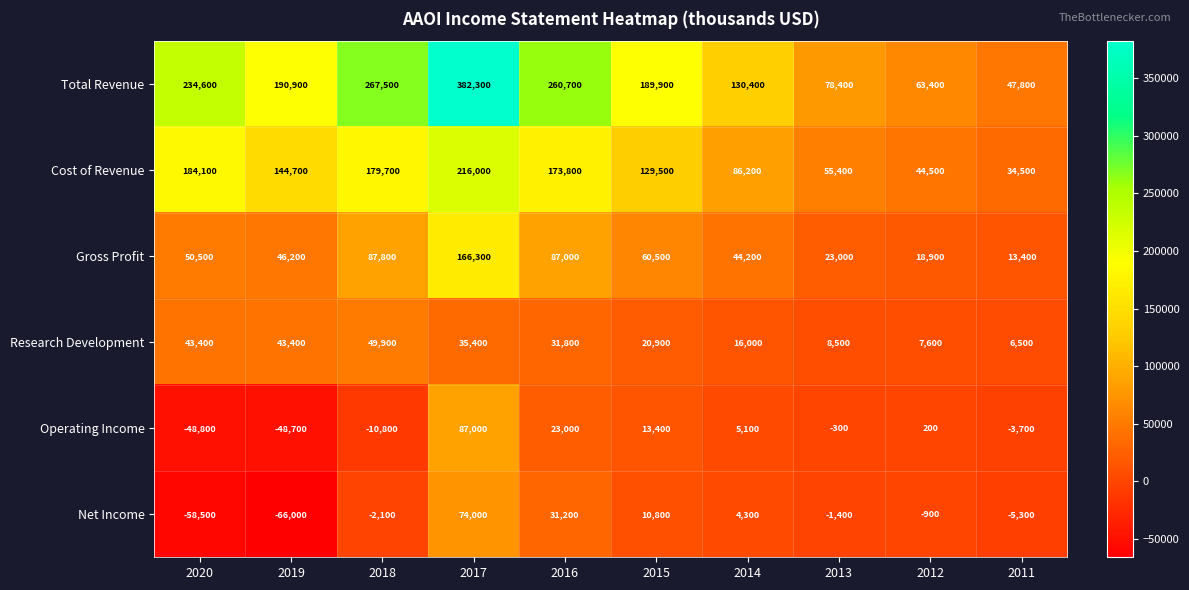

What is the difference between the second highest and second lowest values in the Net Income series?

89700